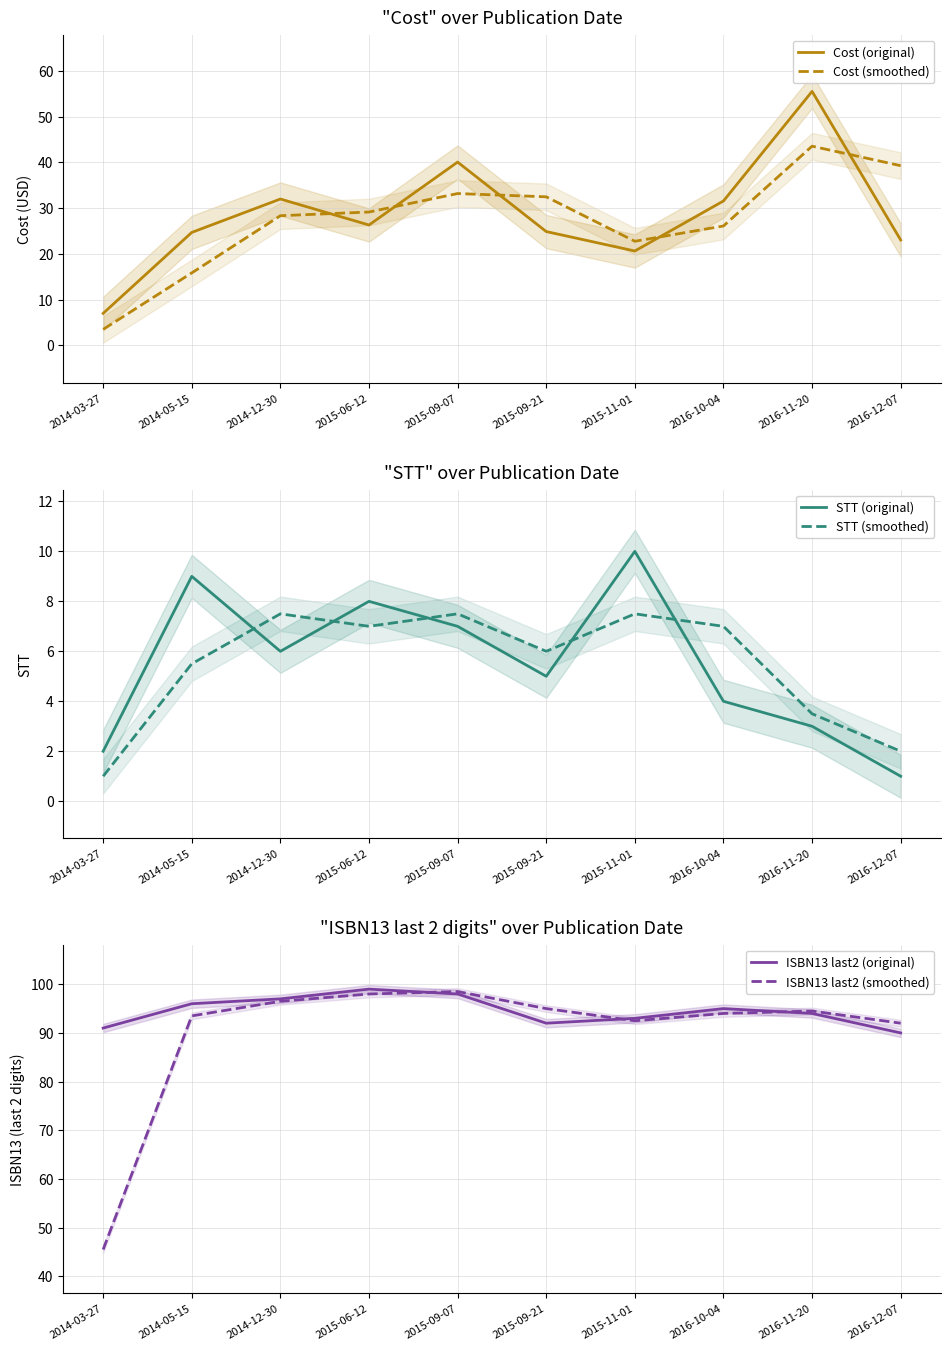

Reading left to right, list all the values displayed in this chart.

Cost (original): 2014-03-27=7.0	2014-05-15=24.7	2014-12-30=32.0	2015-06-12=26.3	2015-09-07=40.0	2015-09-21=24.9	2015-11-01=20.6	2016-10-04=31.6	2016-11-20=55.5	2016-12-07=23.0
Cost (smoothed): 2014-03-27=3.5	2014-05-15=15.8	2014-12-30=28.3	2015-06-12=29.1	2015-09-07=33.2	2015-09-21=32.5	2015-11-01=22.7	2016-10-04=26.1	2016-11-20=43.5	2016-12-07=39.3
STT (original): 2014-03-27=2.0	2014-05-15=9.0	2014-12-30=6.0	2015-06-12=8.0	2015-09-07=7.0	2015-09-21=5.0	2015-11-01=10.0	2016-10-04=4.0	2016-11-20=3.0	2016-12-07=1.0
STT (smoothed): 2014-03-27=1.0	2014-05-15=5.5	2014-12-30=7.5	2015-06-12=7.0	2015-09-07=7.5	2015-09-21=6.0	2015-11-01=7.5	2016-10-04=7.0	2016-11-20=3.5	2016-12-07=2.0
ISBN13 last2 (original): 2014-03-27=91.0	2014-05-15=96.0	2014-12-30=97.0	2015-06-12=99.0	2015-09-07=98.0	2015-09-21=92.0	2015-11-01=93.0	2016-10-04=95.0	2016-11-20=94.0	2016-12-07=90.0
ISBN13 last2 (smoothed): 2014-03-27=45.5	2014-05-15=93.5	2014-12-30=96.5	2015-06-12=98.0	2015-09-07=98.5	2015-09-21=95.0	2015-11-01=92.5	2016-10-04=94.0	2016-11-20=94.5	2016-12-07=92.0